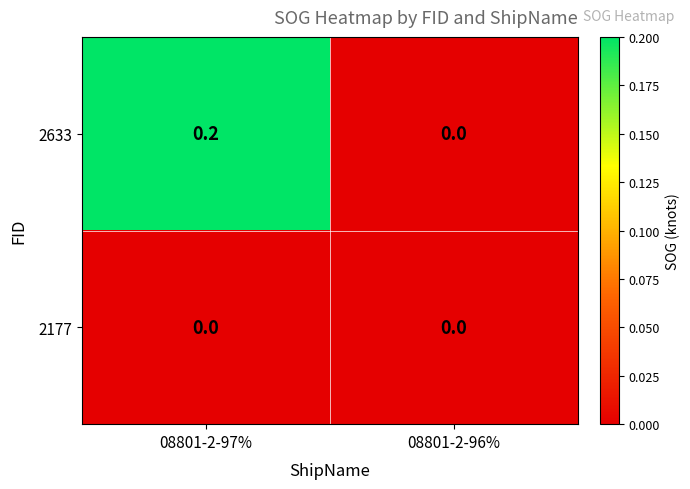

Which series changed the most between 08801-2-97% and 08801-2-96%?

2633